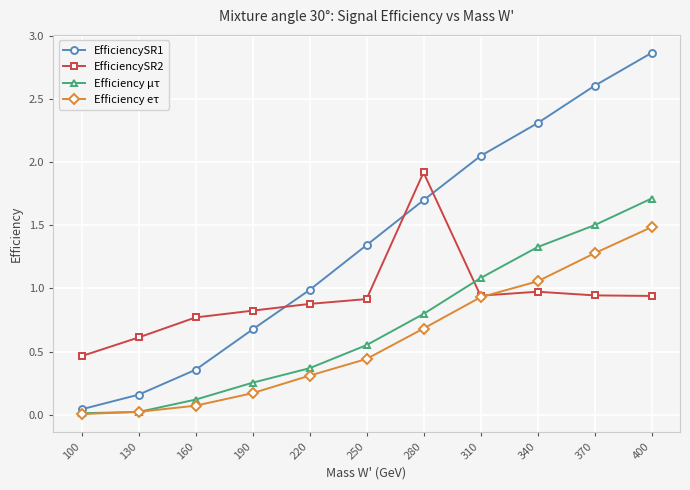

How many times do EfficiencySR2 and Efficiency eτ cross each other?

1